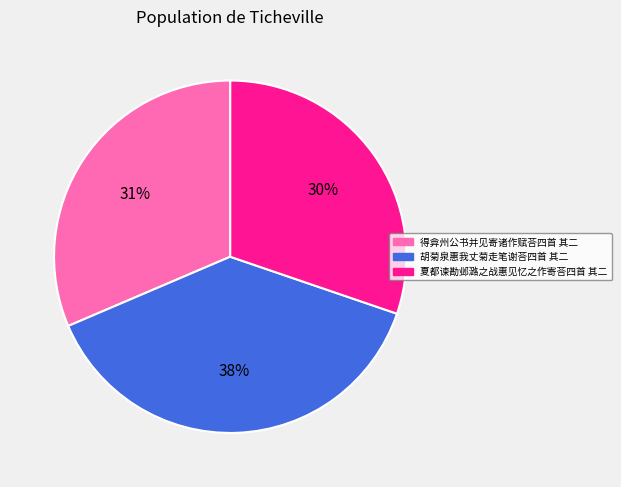

Do 夏都谏勘邺潞之战惠见忆之作寄荅四首 其二 and 得弇州公书并见寄诸作赋荅四首 其二 together represent more than half of the pie?

Yes